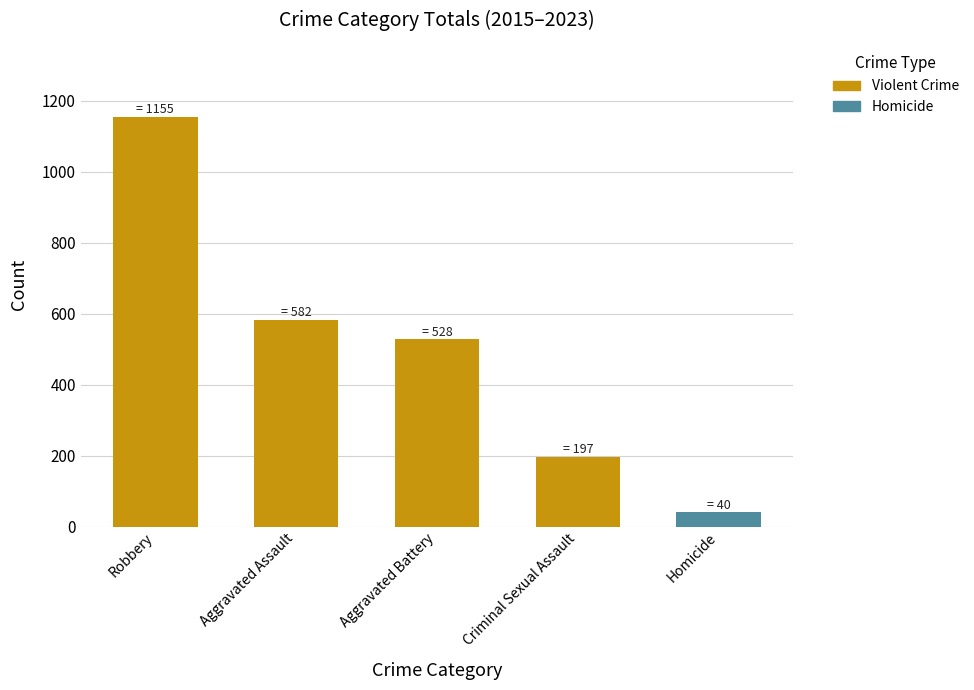

What is the change in value from Robbery to Homicide?

-1115